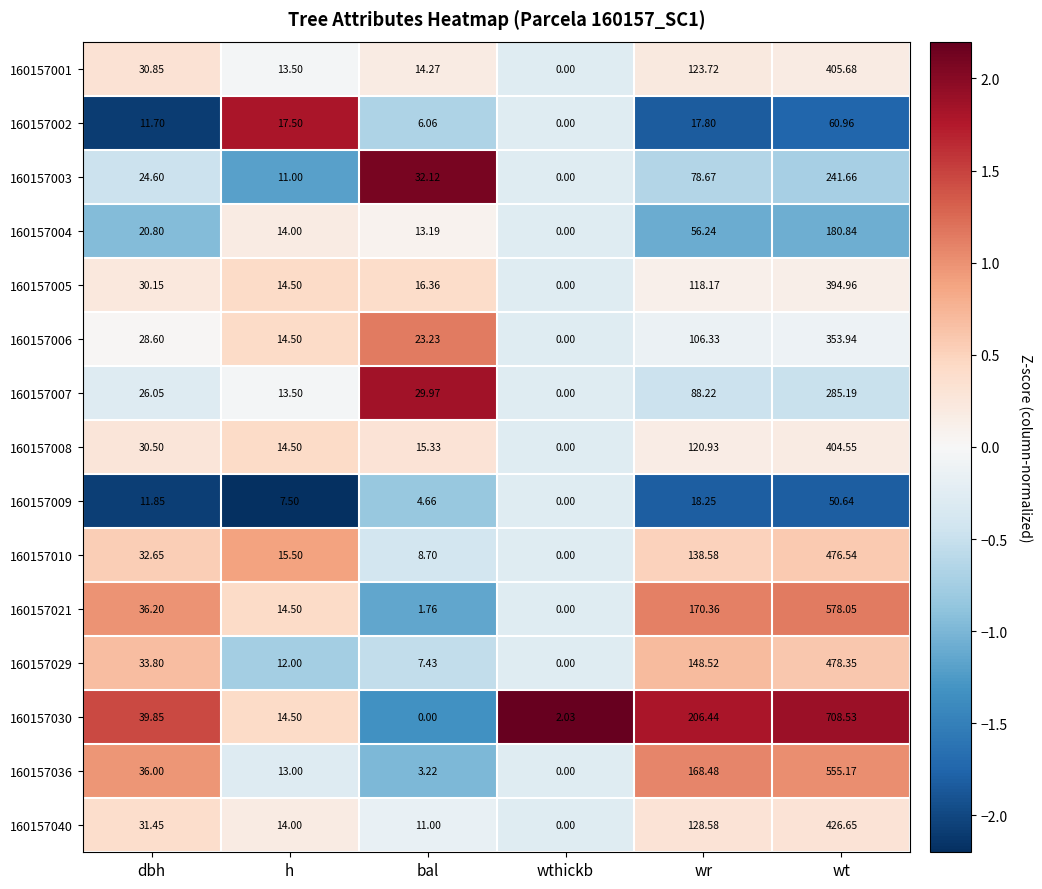

At which label is 160157021 closest to 289?

wr